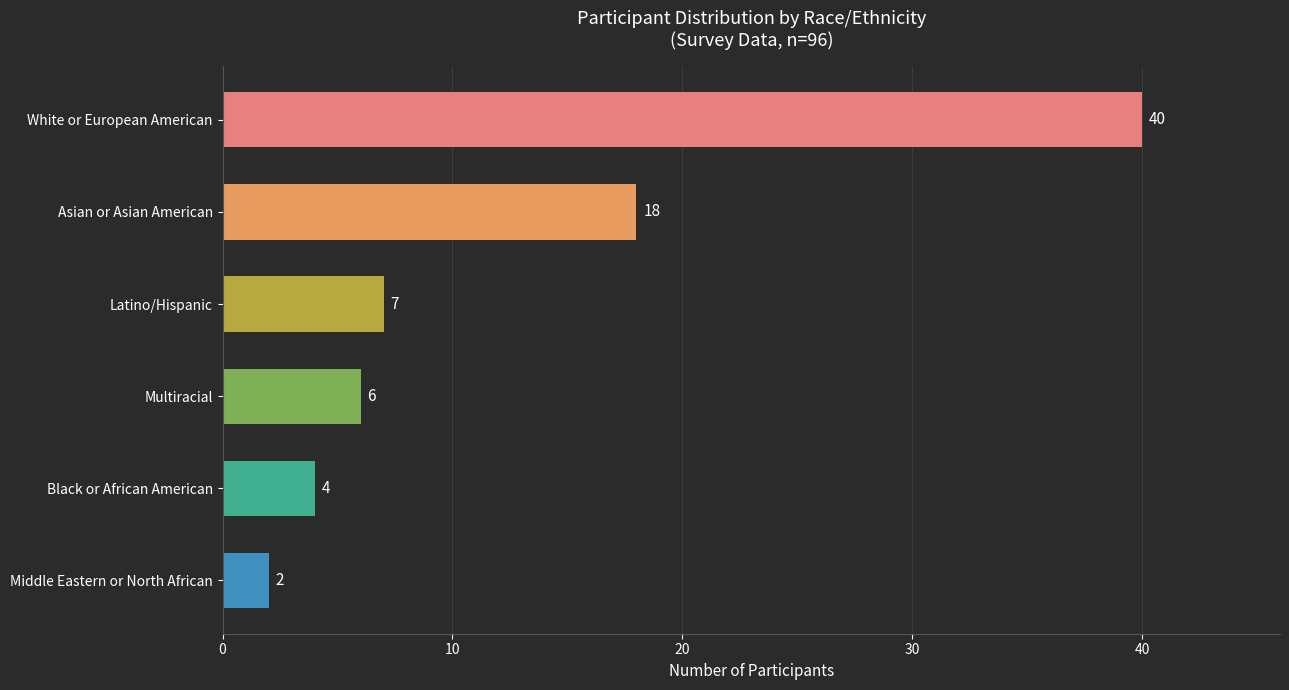

Between Asian or Asian American and Latino/Hispanic, which is larger?

Asian or Asian American